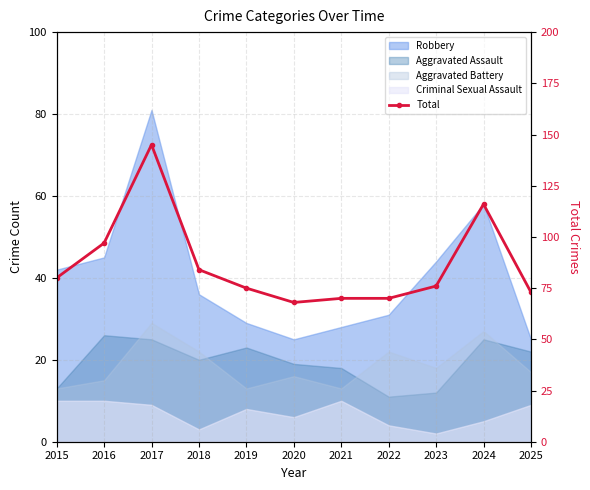

The chart shows a value of 118 at 2019. True or false?

False